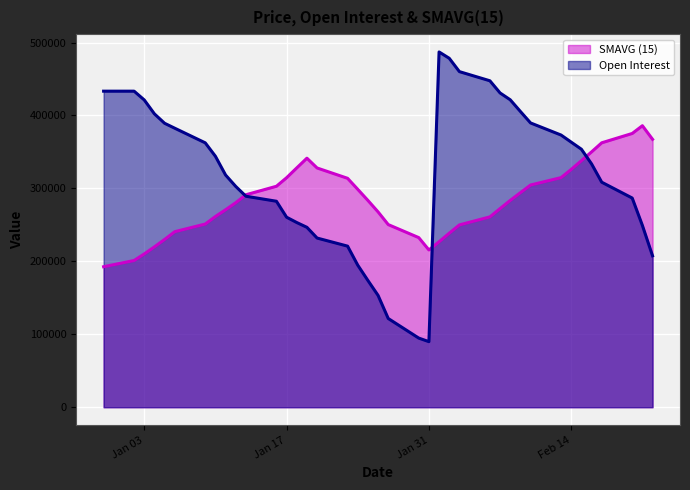

How many interior local valleys does the Open Interest series have?

1